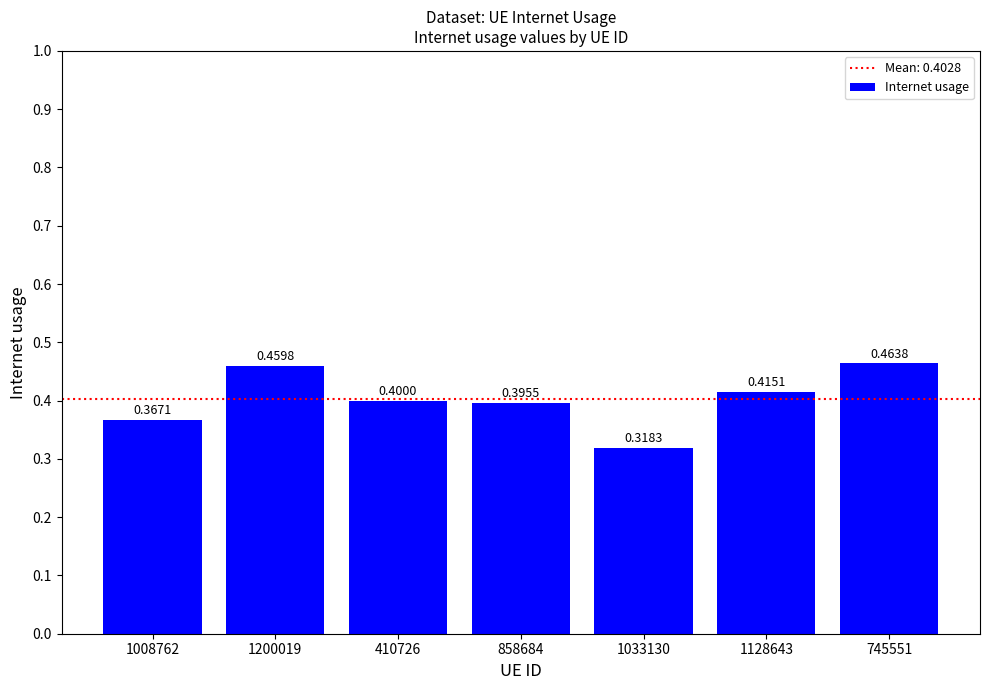

What is the value of the 6th bar from the left?

0.4